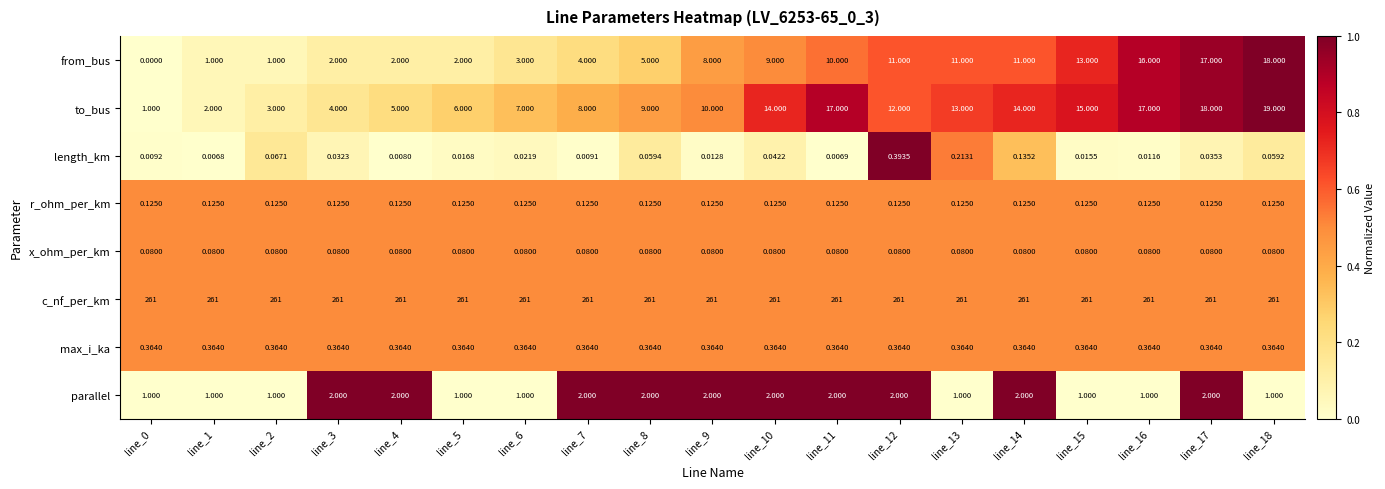

List the series in order of their peak value, highest first.

c_nf_per_km, to_bus, from_bus, parallel, length_km, max_i_ka, r_ohm_per_km, x_ohm_per_km